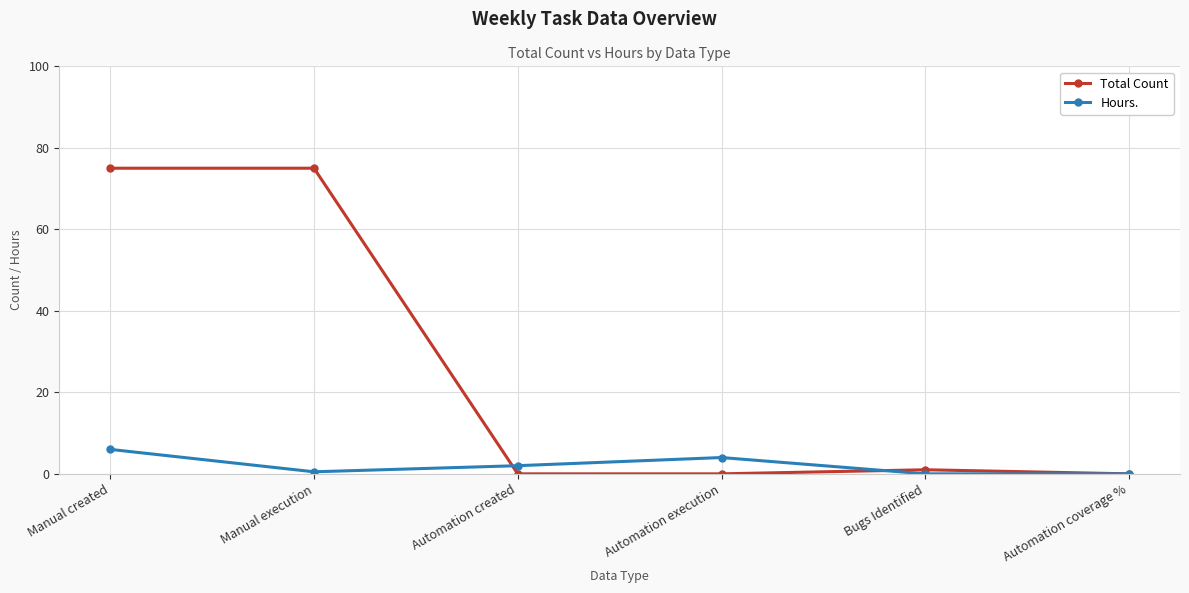

Is this an area chart (filled region under the line)?

No